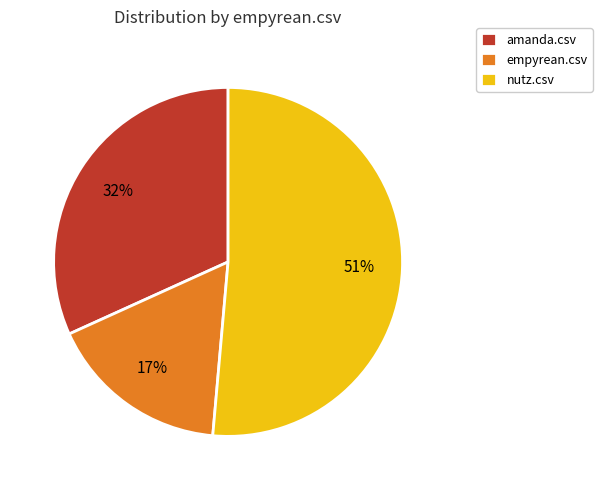

Which slice is the smallest?

empyrean.csv